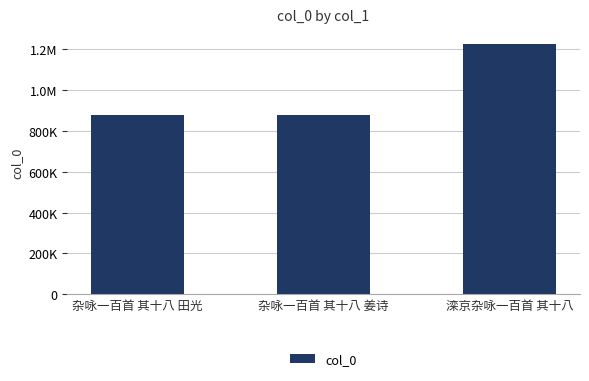

What is the label of the 3rd bar from the left?

滦京杂咏一百首 其十八